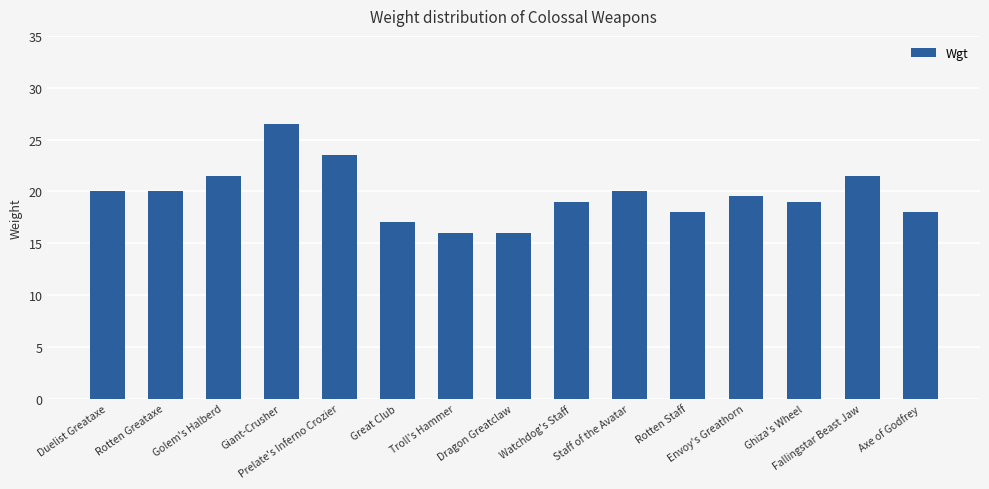

What is the label of the 9th bar from the left?

Watchdog's Staff